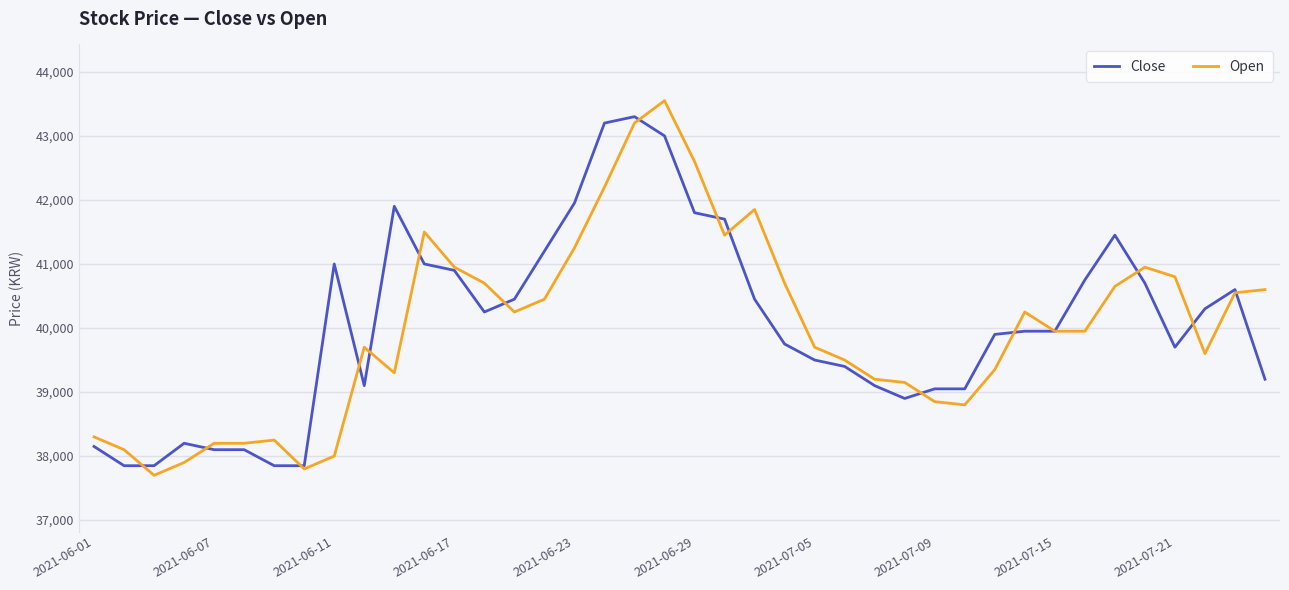

What is the smallest value displayed?

37700